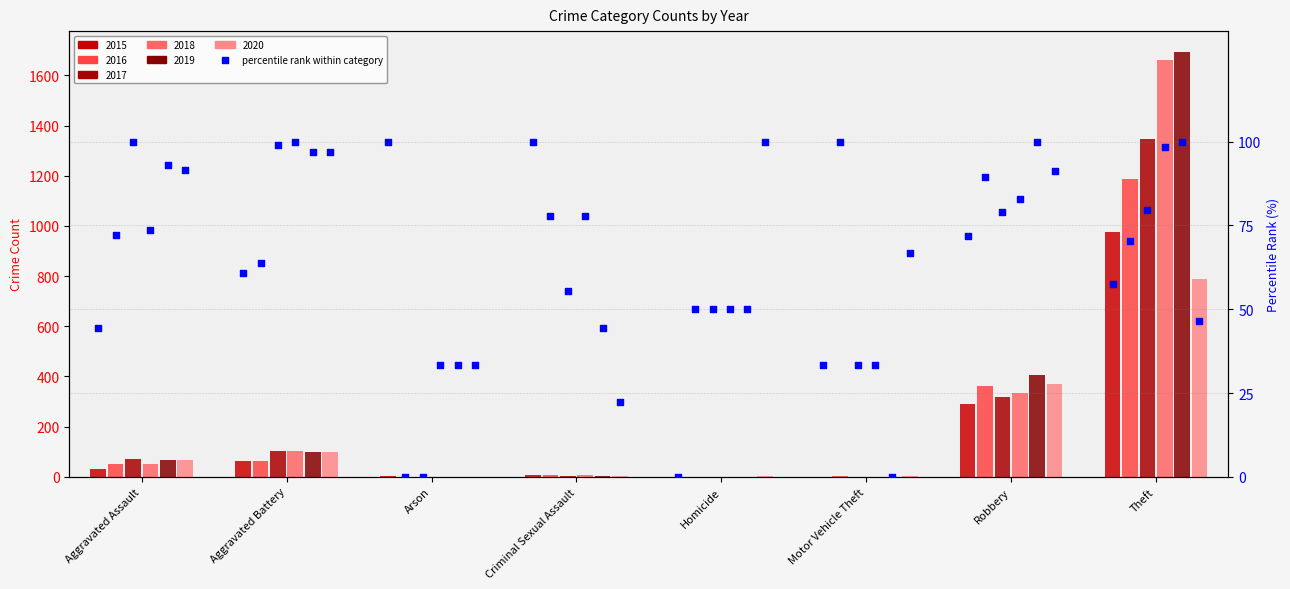

Which series has the largest total across all categories?

2019